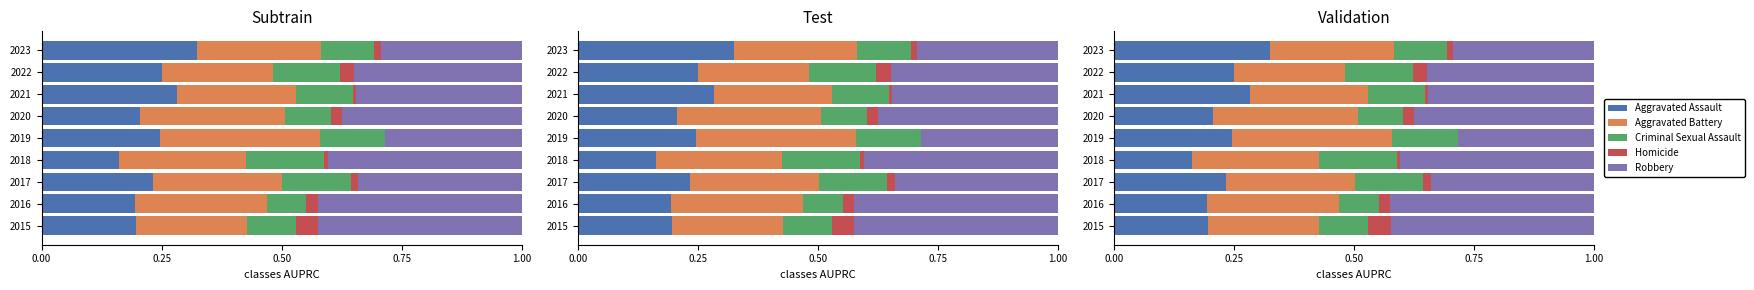

Which series has the largest range (max minus min)?

Aggravated Assault